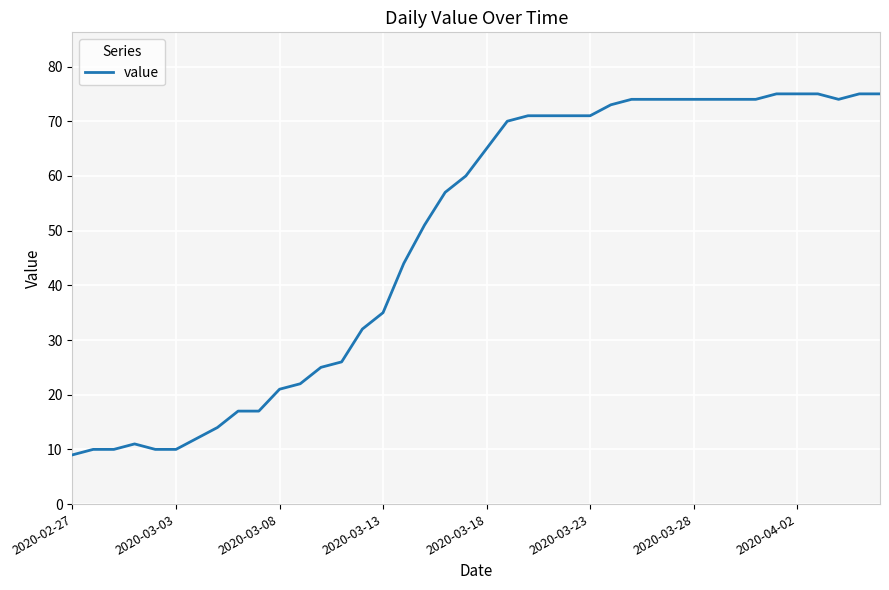

What is the smallest value displayed?

9